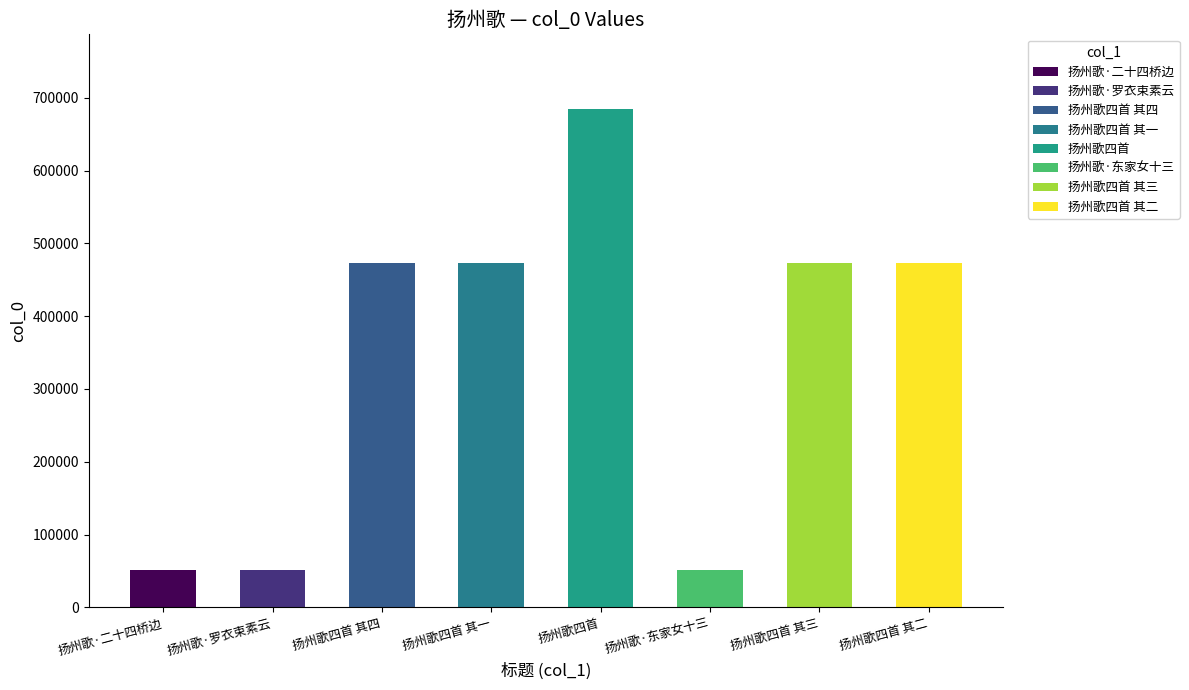

What is the sum of the values at 扬州歌四首 其一 and 扬州歌·罗衣束素云?

524244